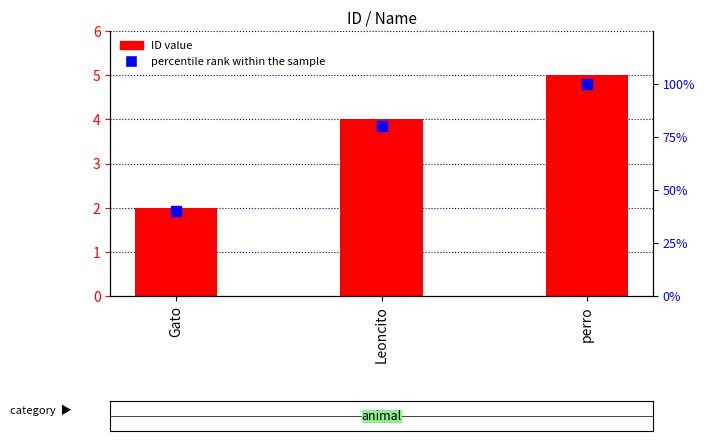

What is the total value across all series at perro?

105